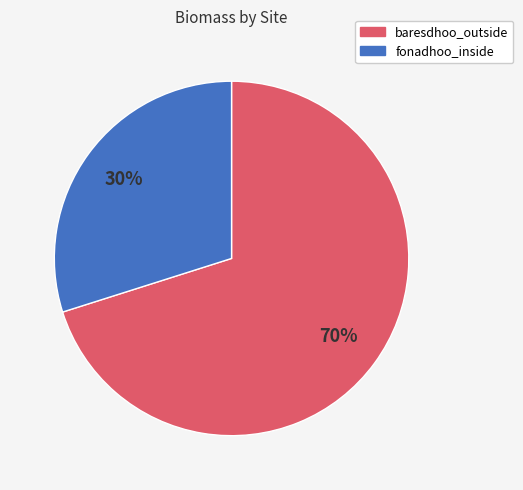

Is baresdhoo_outside the majority of the pie?

Yes